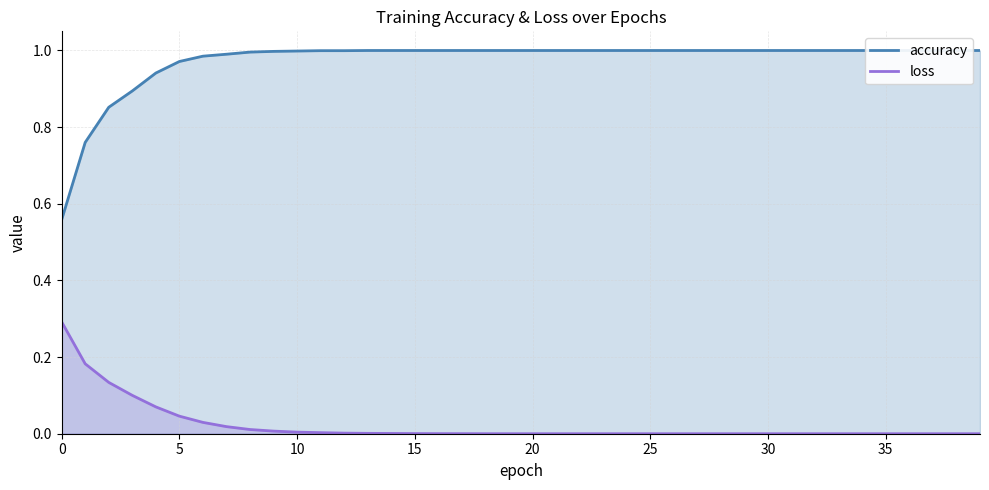

At which category does the chart reach its minimum across all series?

39